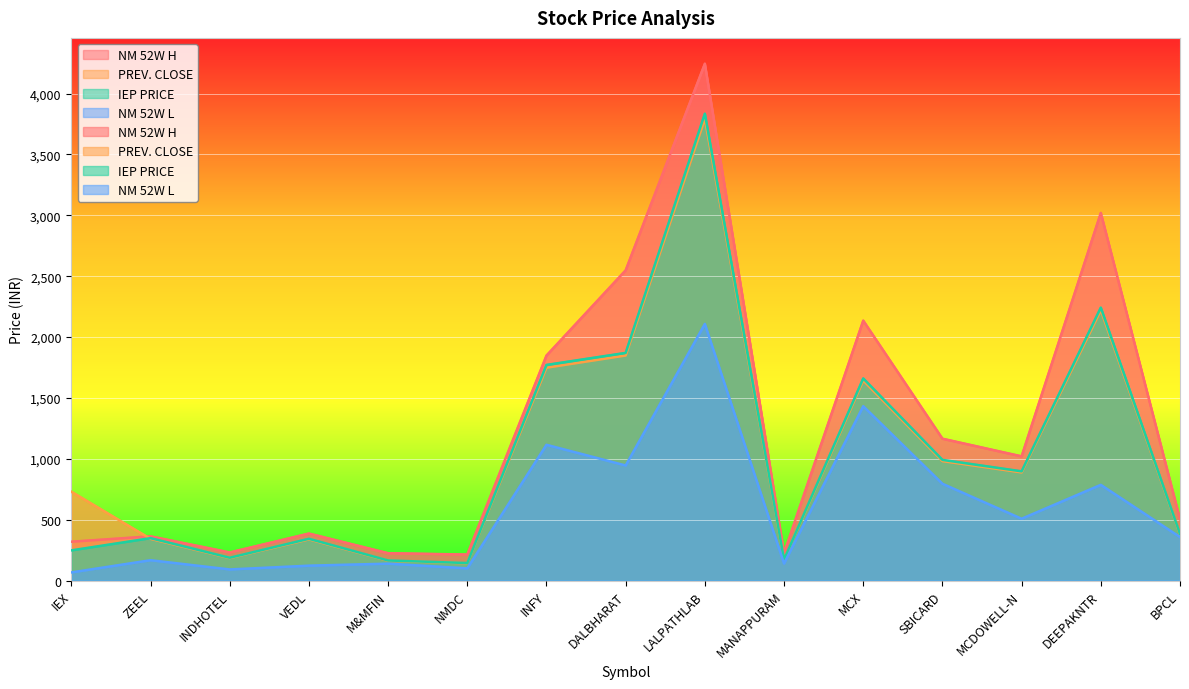

Reading right to left, list all the values displayed in this chart.

NM 52W H: 503.0	3020.0	1020.0	1165.0	2135.0	224.5	4245.5	2548.4	1848.0	213.2	224.3	385.9	230.5	362.9	318.7
PREV. CLOSE: 378.9	2219.6	888.0	980.9	1642.8	170.2	3793.1	1848.5	1748.2	141.6	162.5	337.9	184.2	342.1	729.5
IEP PRICE: 382.5	2241.7	896.8	991.0	1660.0	172.0	3835.0	1870.0	1771.1	143.5	164.7	342.7	187.0	348.0	247.6
NM 52W L: 357.0	786.0	507.5	795.0	1432.3	139.1	2108.0	945.0	1115.0	100.0	138.6	122.0	91.0	166.8	66.6